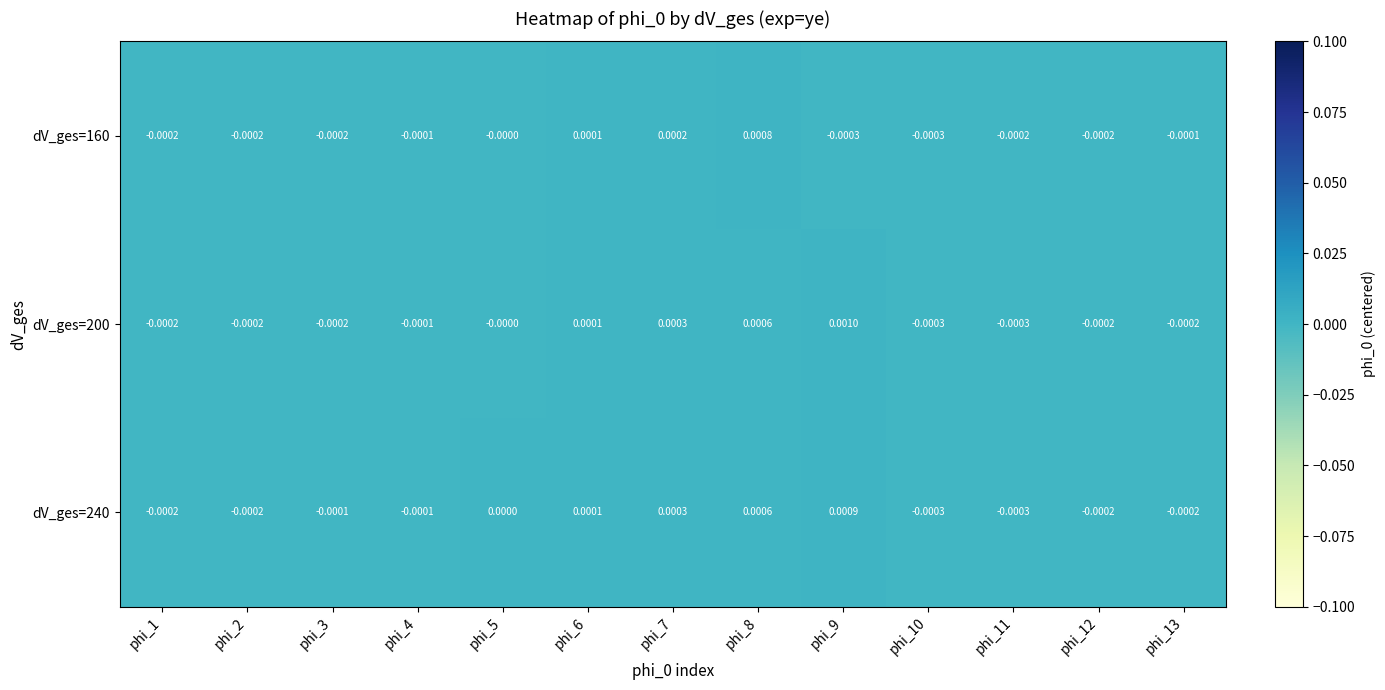

Rank the series by their maximum value, from highest to lowest.

dV_ges=200, dV_ges=240, dV_ges=160